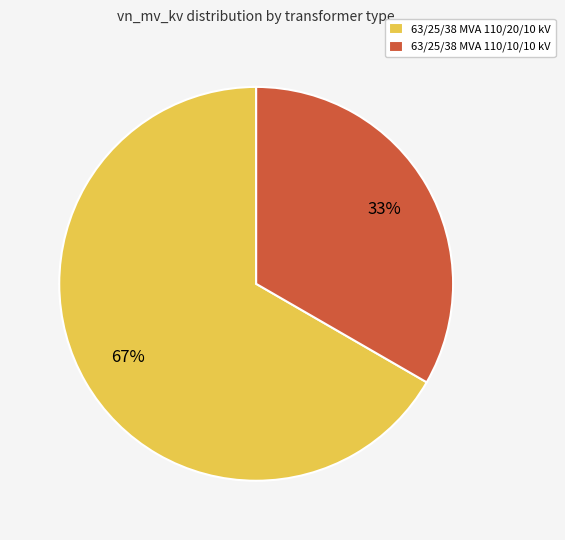

The 63/25/38 MVA 110/10/10 kV slice represents 21% of the pie. True or false?

False